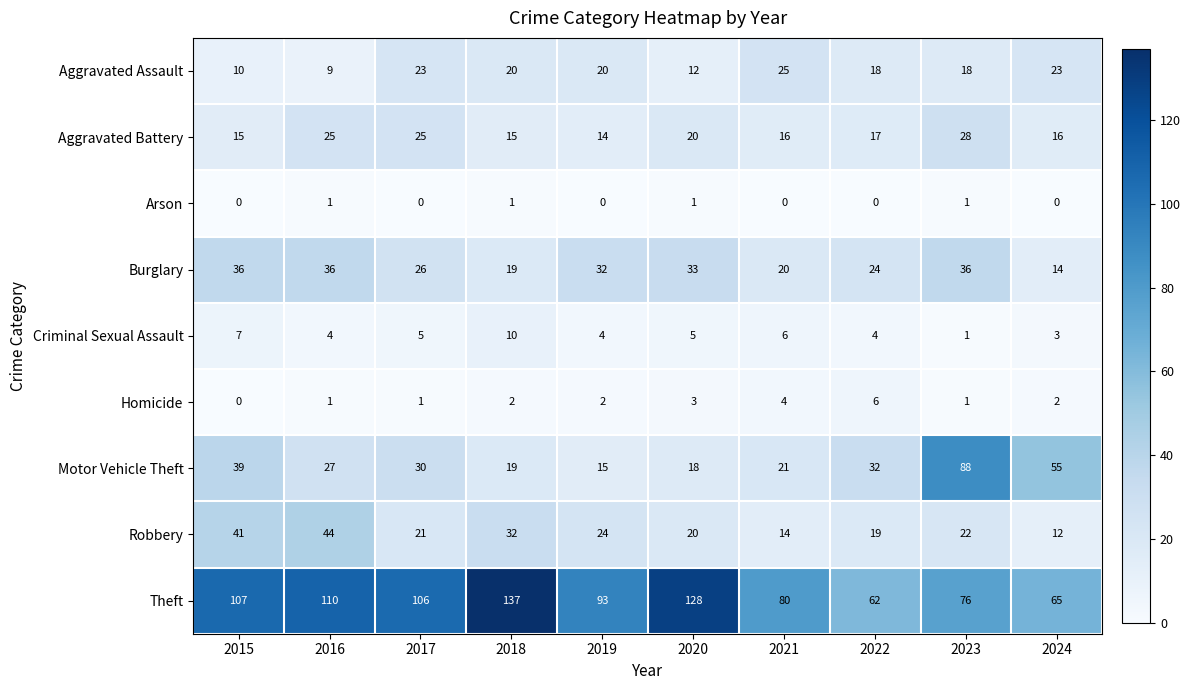

What is the difference between the maximum and second lowest values in the Burglary series?

17